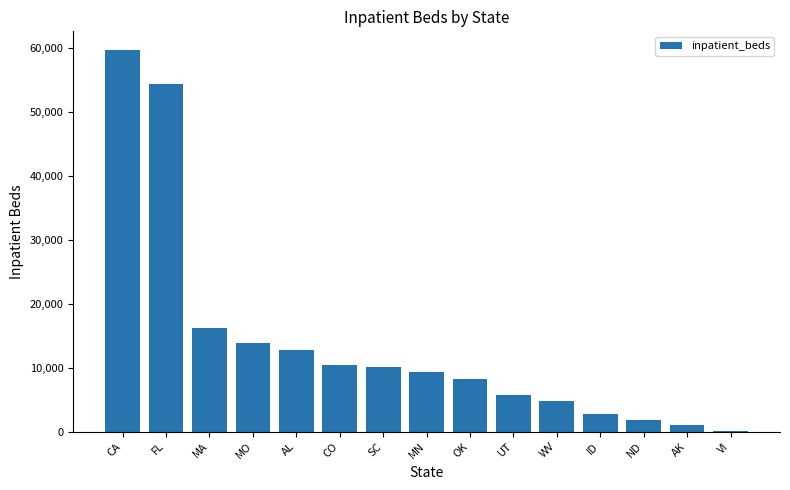

What is the sum of the values at AL and UT?

18479